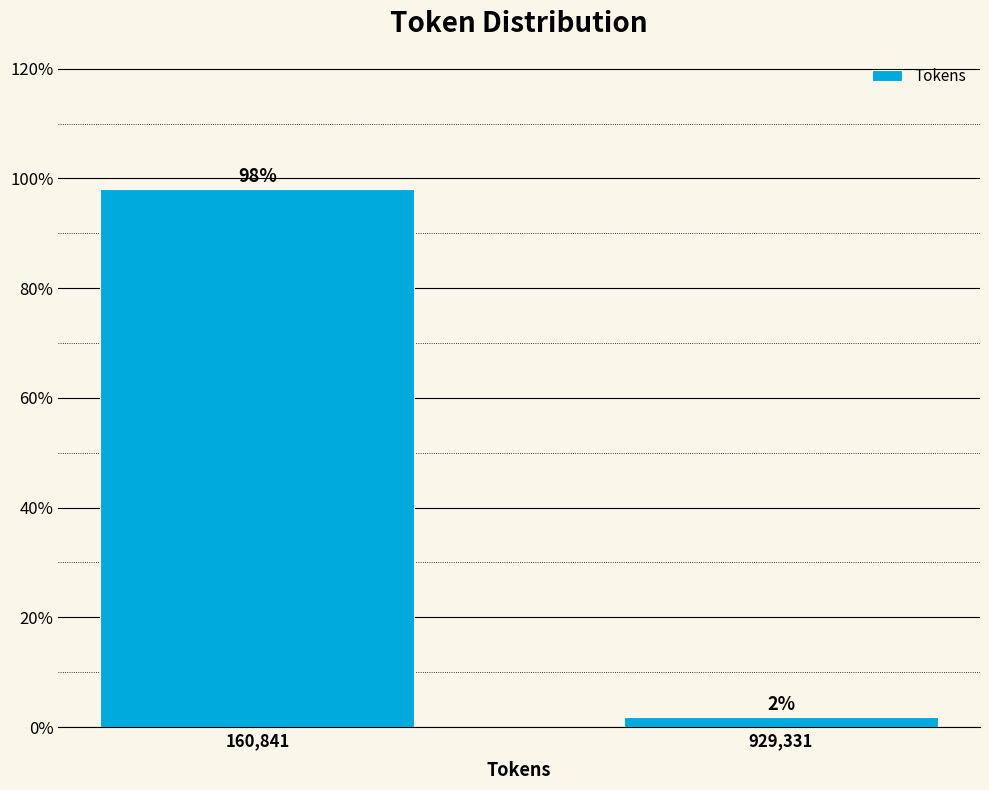

What is the average value?

50.0